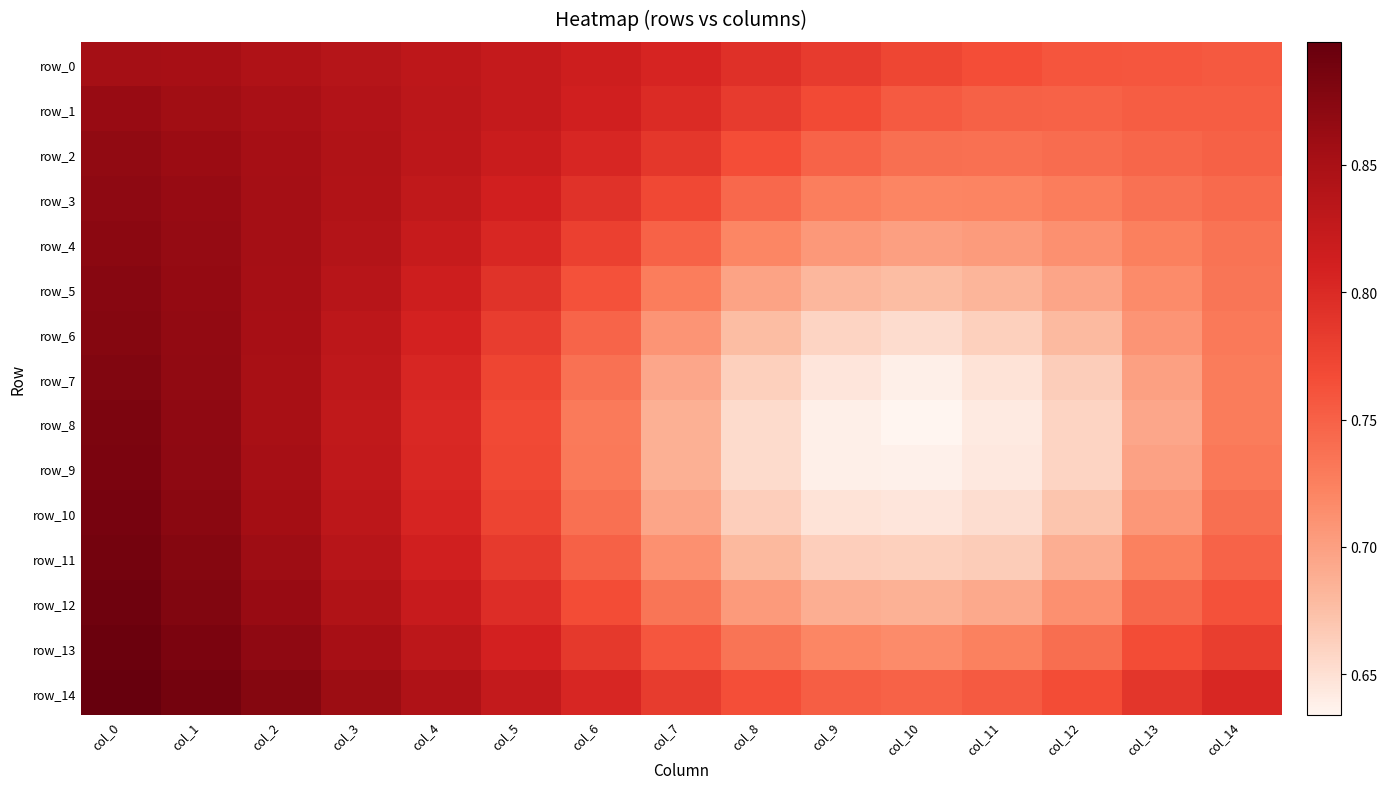

At which category does the chart reach its minimum across all series?

col_10